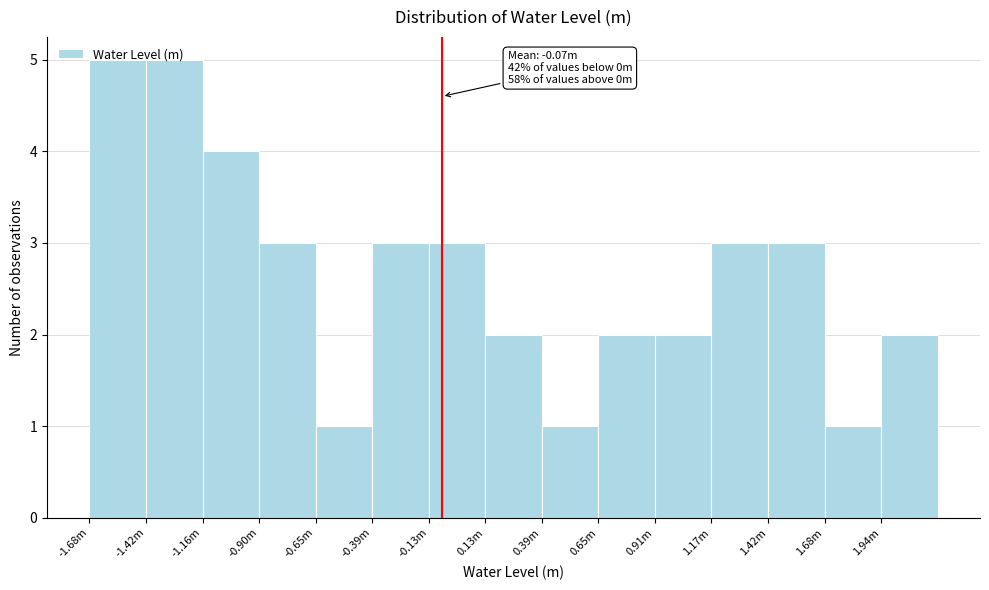

What is the value of the 12th bar from the left?

3